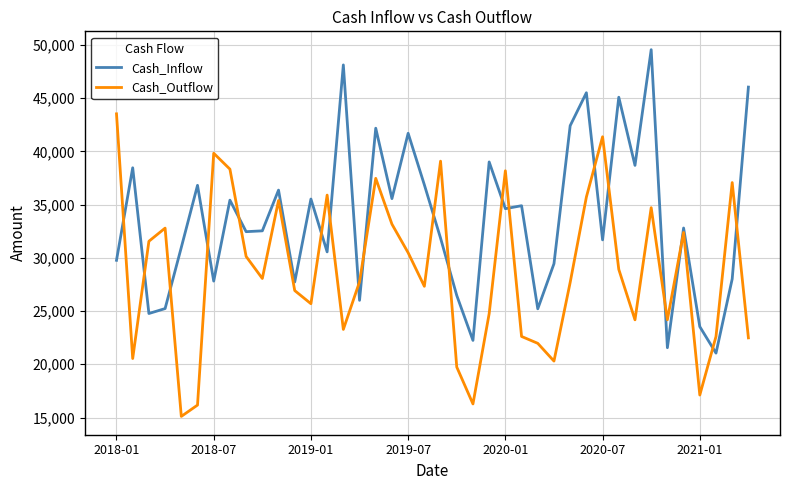

How many values in the Cash_Outflow series exceed 28061?

20